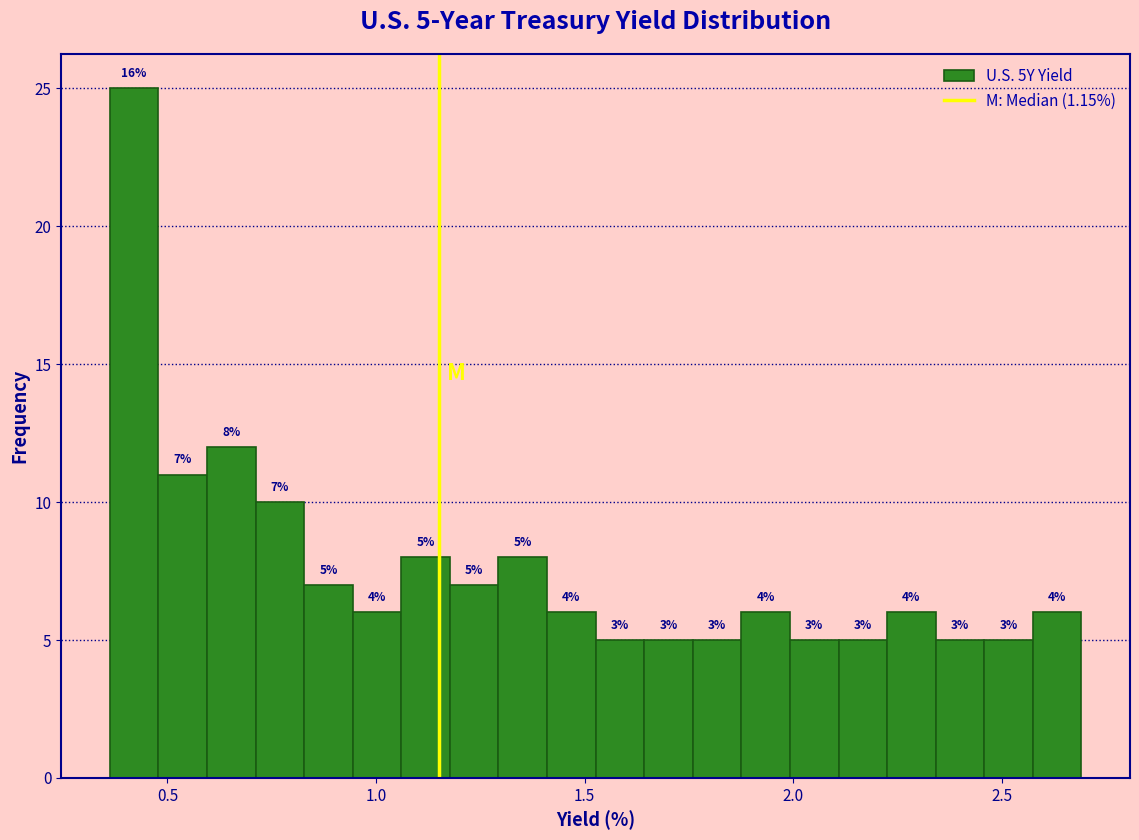

Read against the x-axis, roughly where is the centre of the tallest bar?

0.40